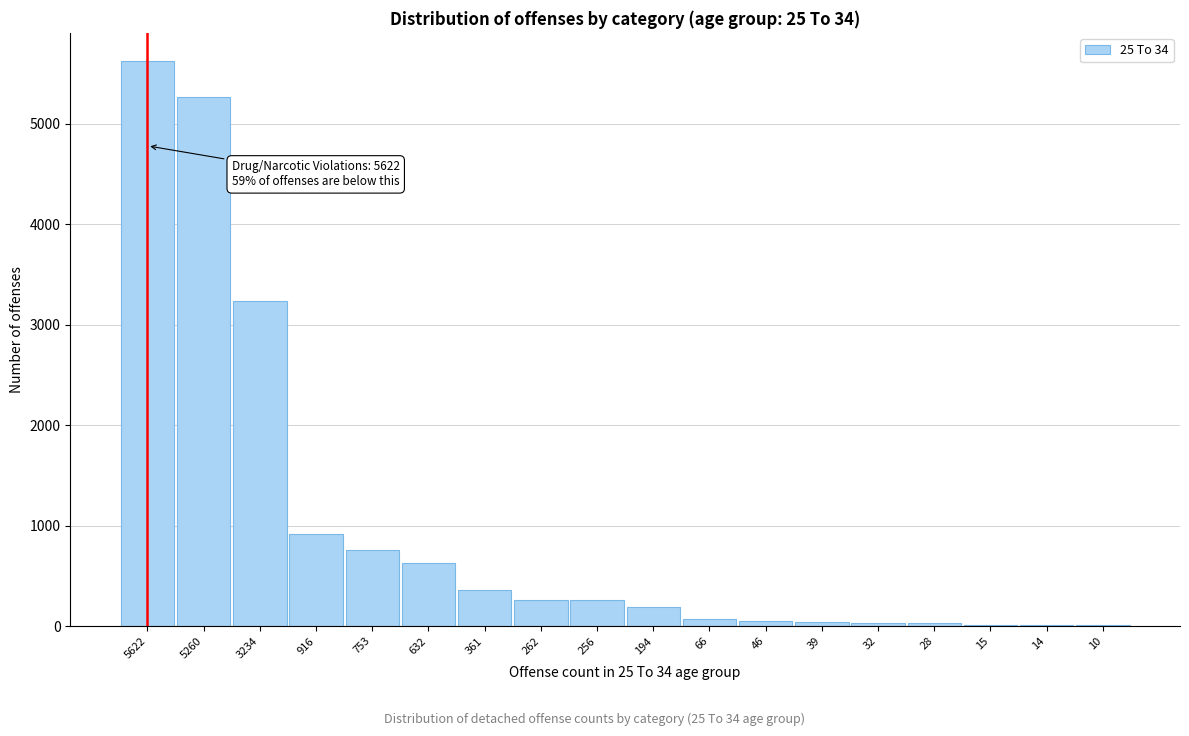

What is the sum of all values?

17740